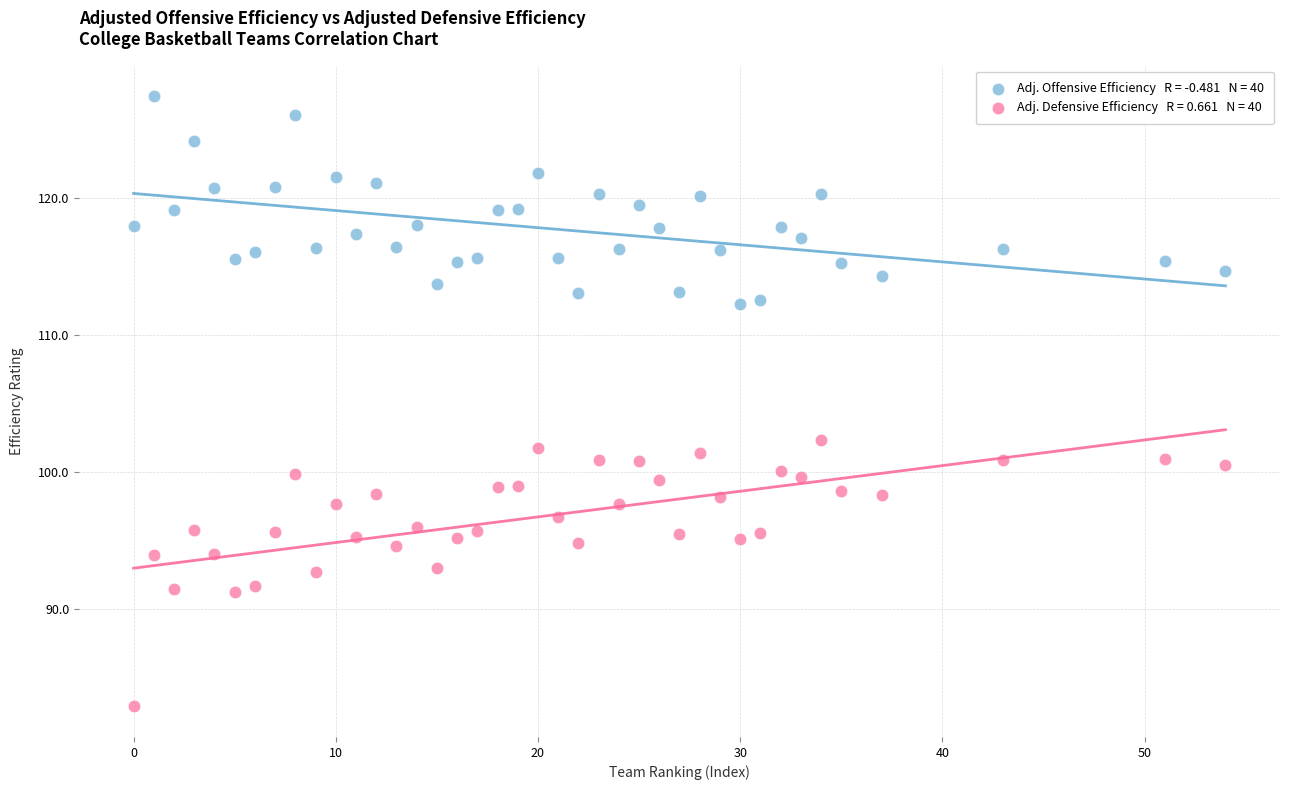

Across all data points, what is the range of X values (max minus min)?

54.0